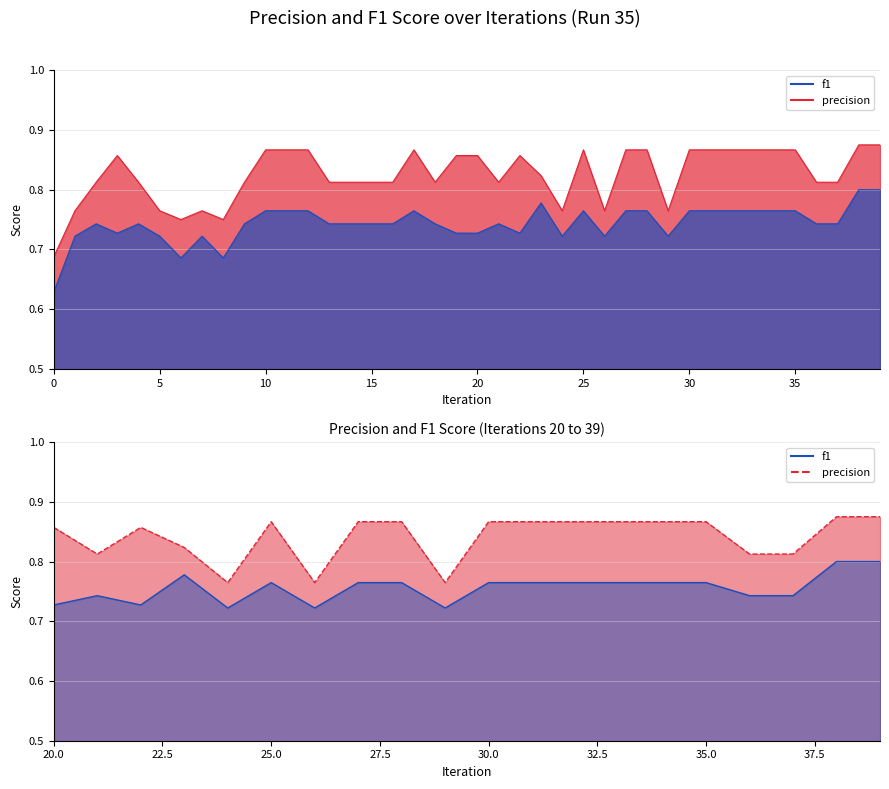

What is the approximate value of f1 at 31?

0.8